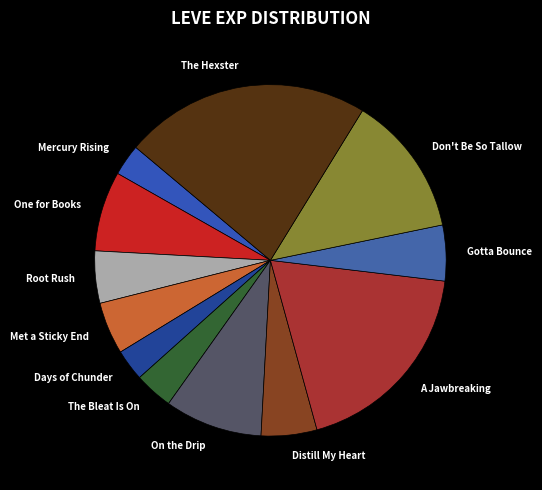

How many slices are in this pie chart?

12